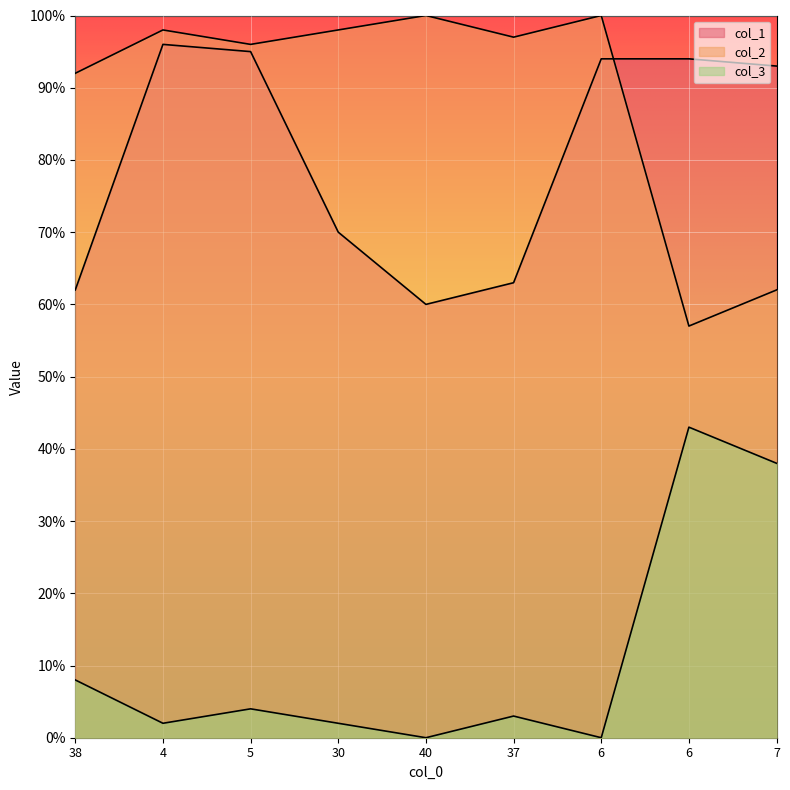

Which series has the widest spread of values?

col_2